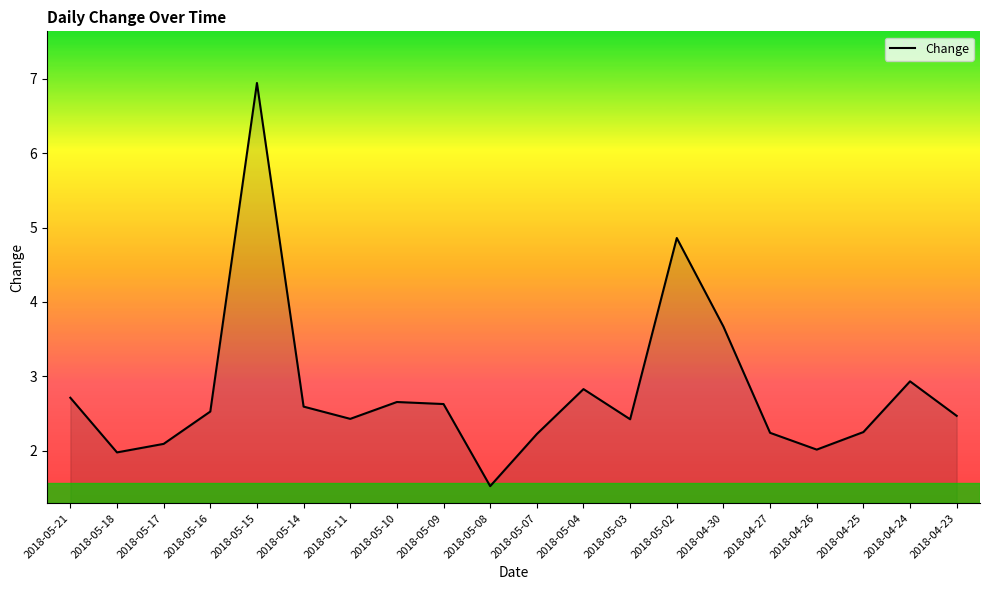

What position from the right is 2018-05-08?

11